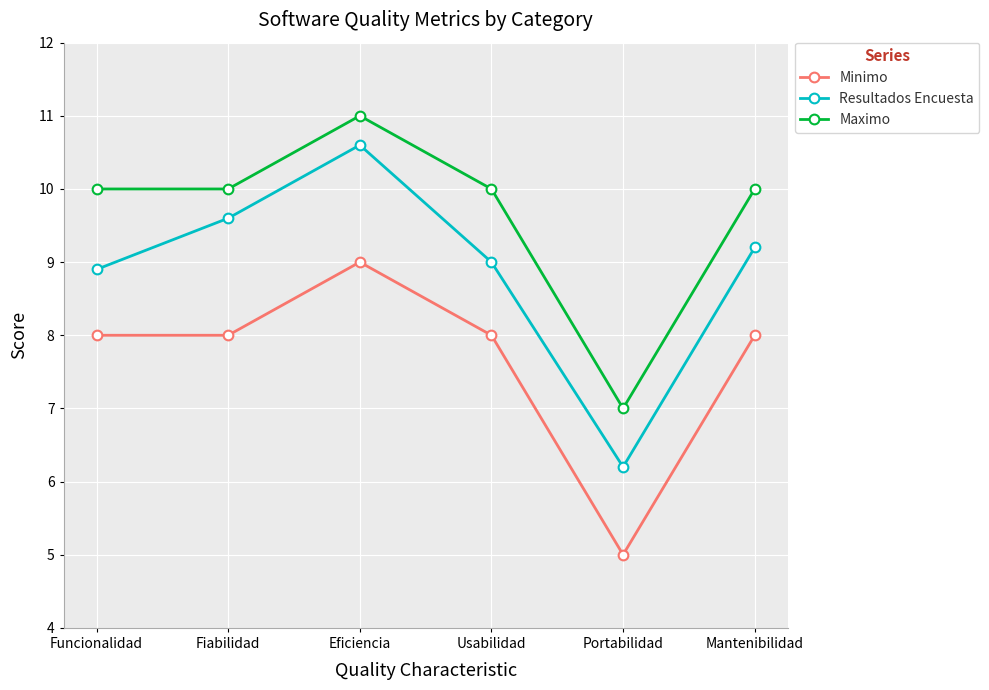

What is the sum of all Maximo values?

58.0